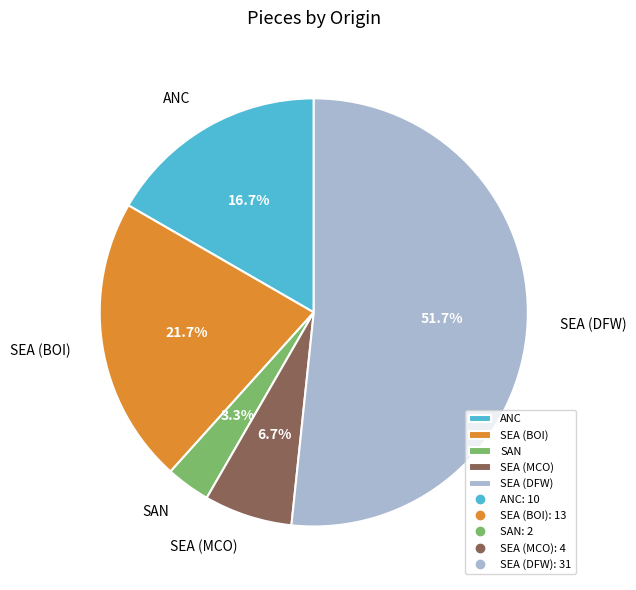

To the nearest percent, what portion does SEA (BOI) represent?

22%